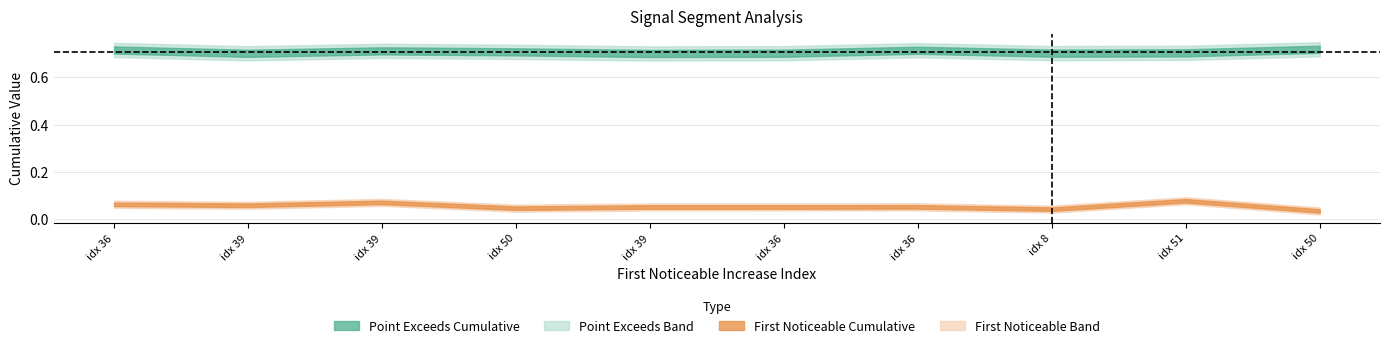

How many lines are shown in the chart?

2